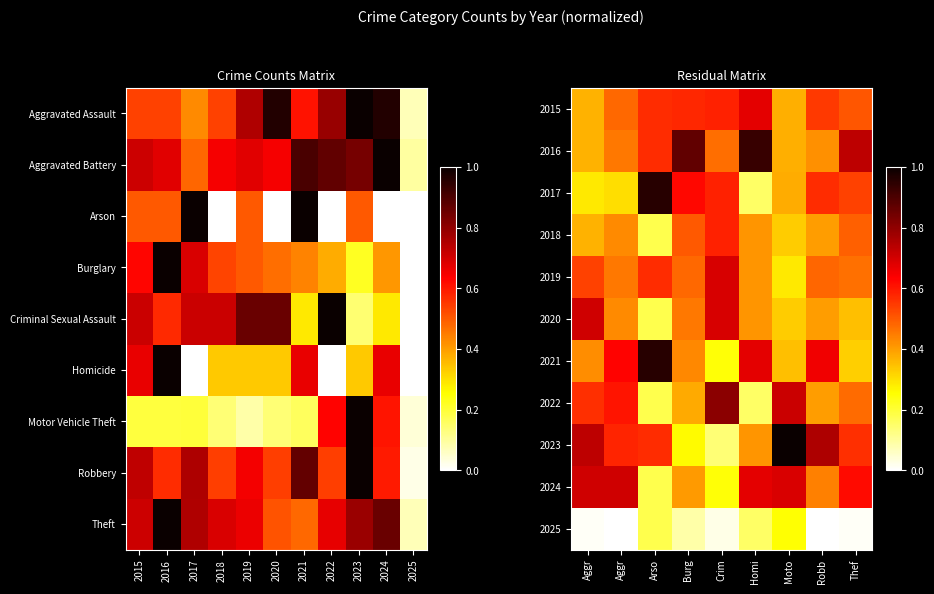

How many categories are shown in the chart?

9